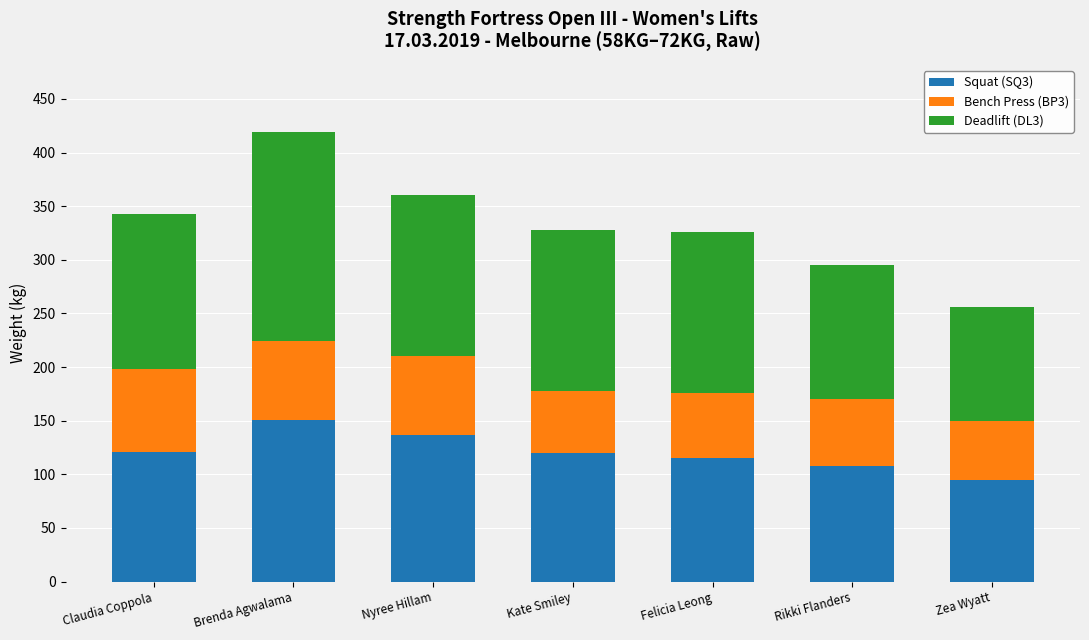

What is the sum of the Squat (SQ3) values at Nyree Hillam and Brenda Agwalama?

288